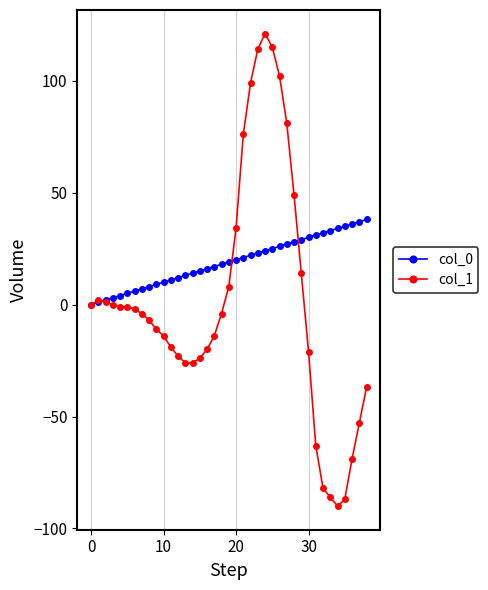

Which series has the widest spread of values?

col_1